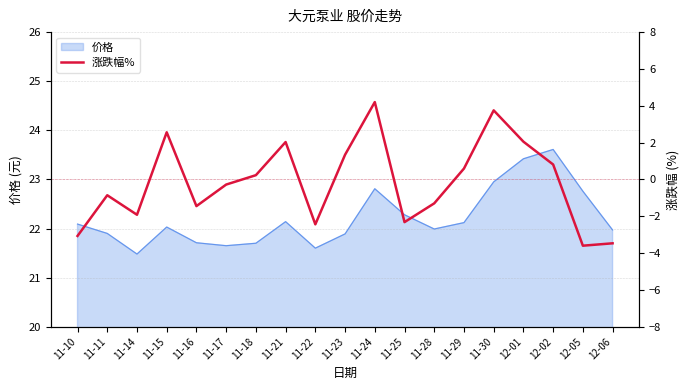

At which category does the data reach its first local valley?

11-14